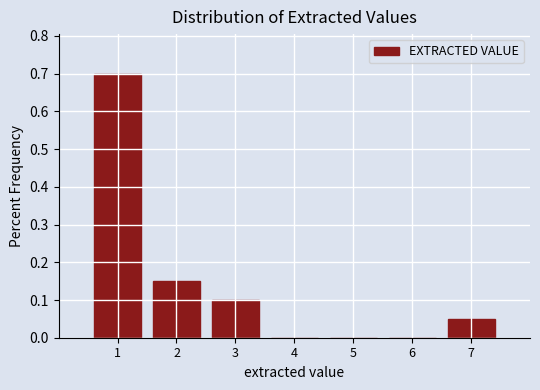

What is the height of the bar covering 1.5 to 2.5 on the x-axis? The values are not printed on the chart, so give them approximately, as read against the axis.

0.15